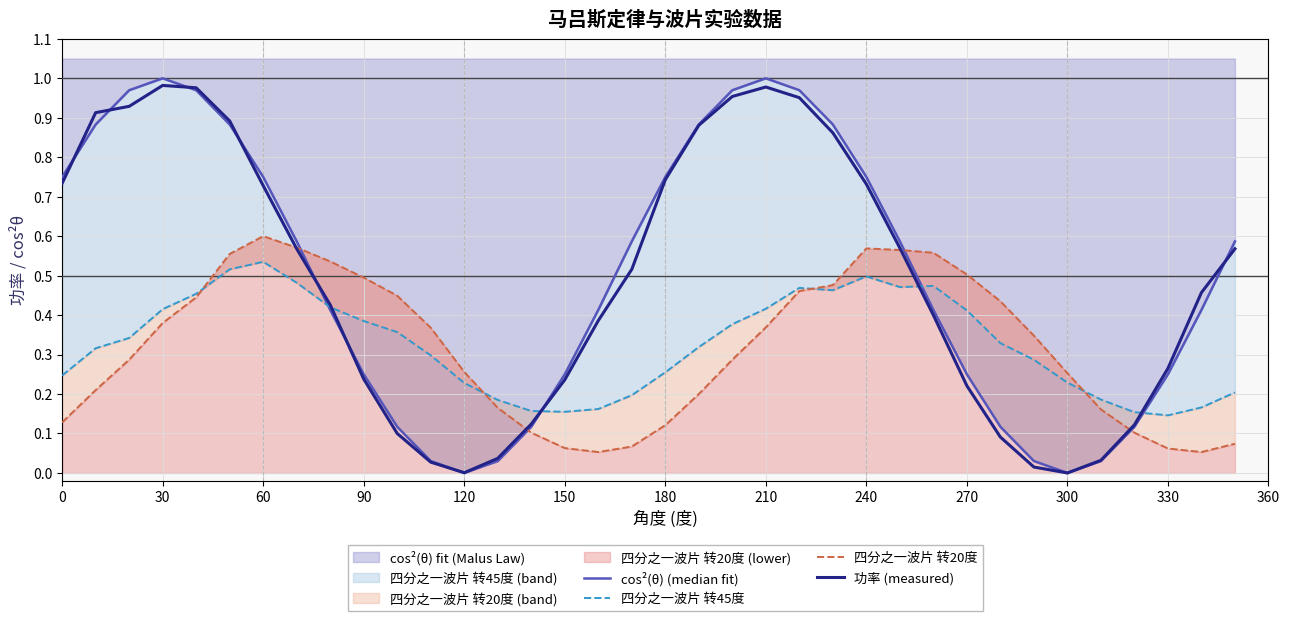

What is the difference between the maximum and second lowest values in the 四分之一波片 转45度 series?

0.4